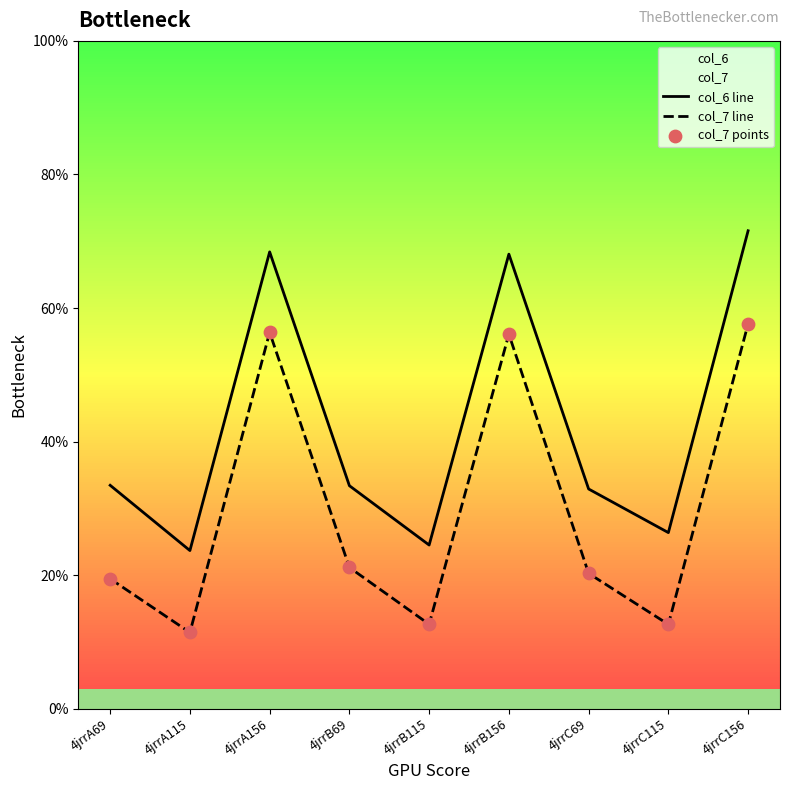

At which category is the sum across all series the highest?

4jrrC156